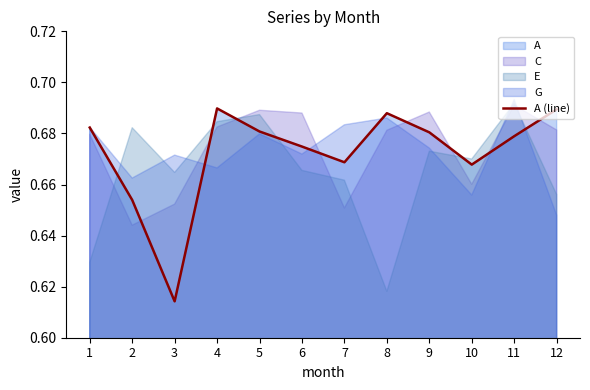

The value at 10 is 0.7. True or false?

True